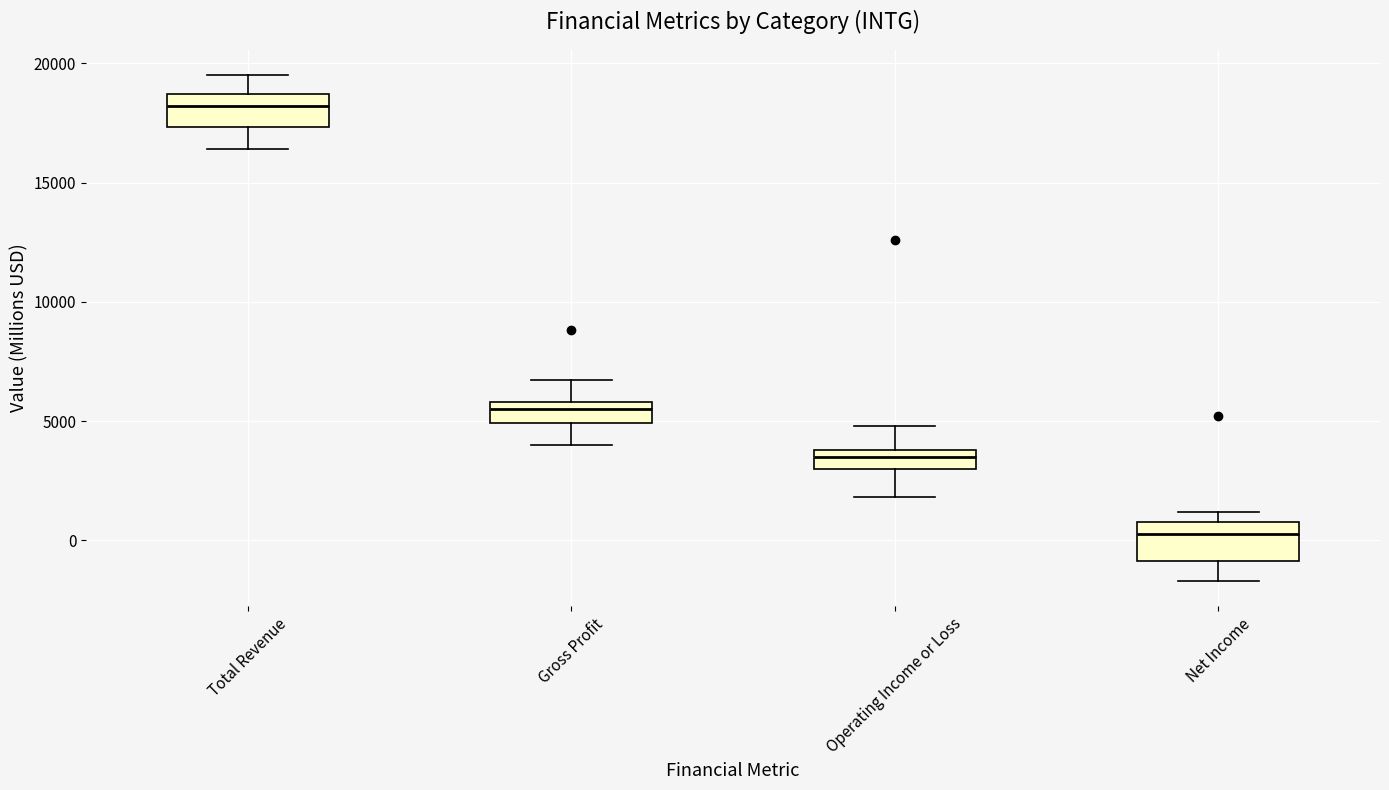

Reading left to right, transcribe this box plot: for each box, give where its median line is, the range the box spans, and where its two whiskers end, as read against the y-axis. The values are not printed on the chart, so give them approximately, as read against the axis.

Total Revenue: median 18000, box 17500 to 18500, whiskers 16500 to 19500
Gross Profit: median 5500, box 5000 to 6000, whiskers 4000 to 6500
Operating Income or Loss: median 3500, box 3000 to 4000, whiskers 2000 to 5000
Net Income: median 500, box -1000 to 1000, whiskers -1500 to 1000 (just above the box's upper edge)